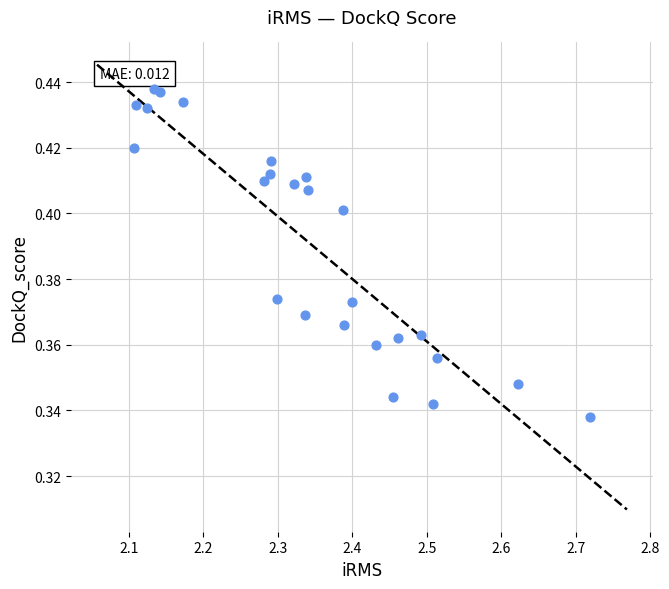

What is the range of X values (max minus min)?

0.6